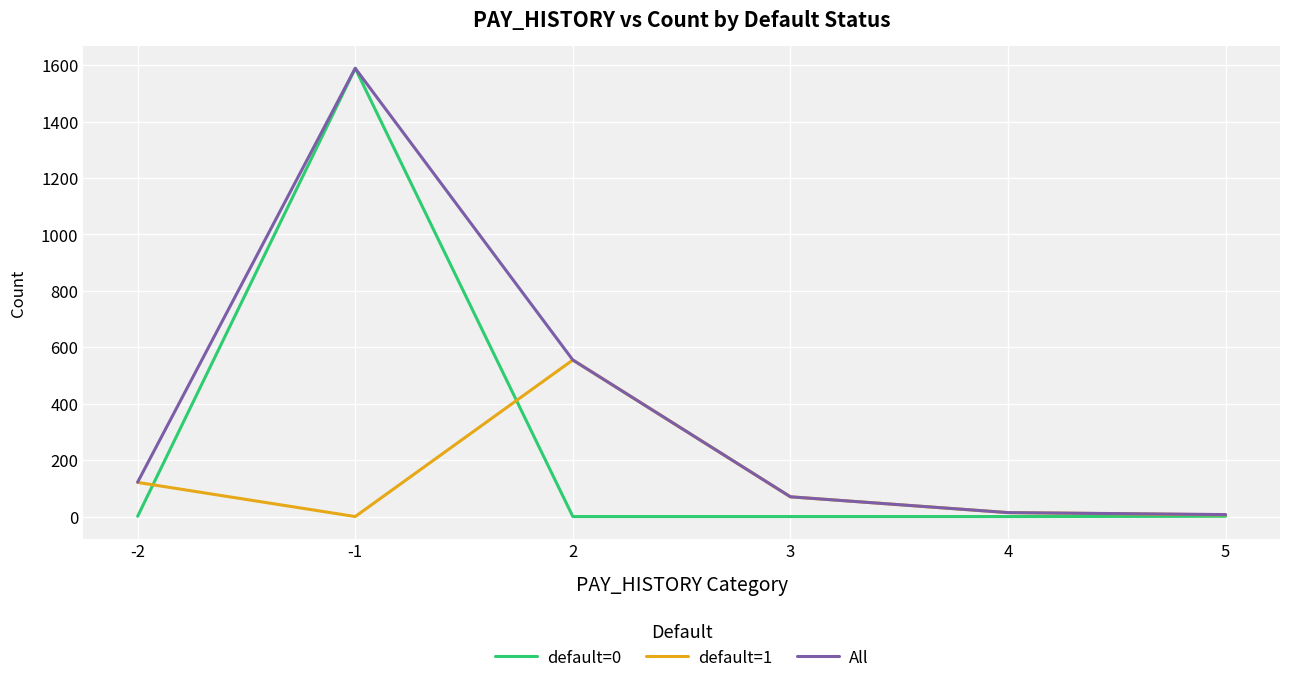

What is the greatest value displayed?

1589